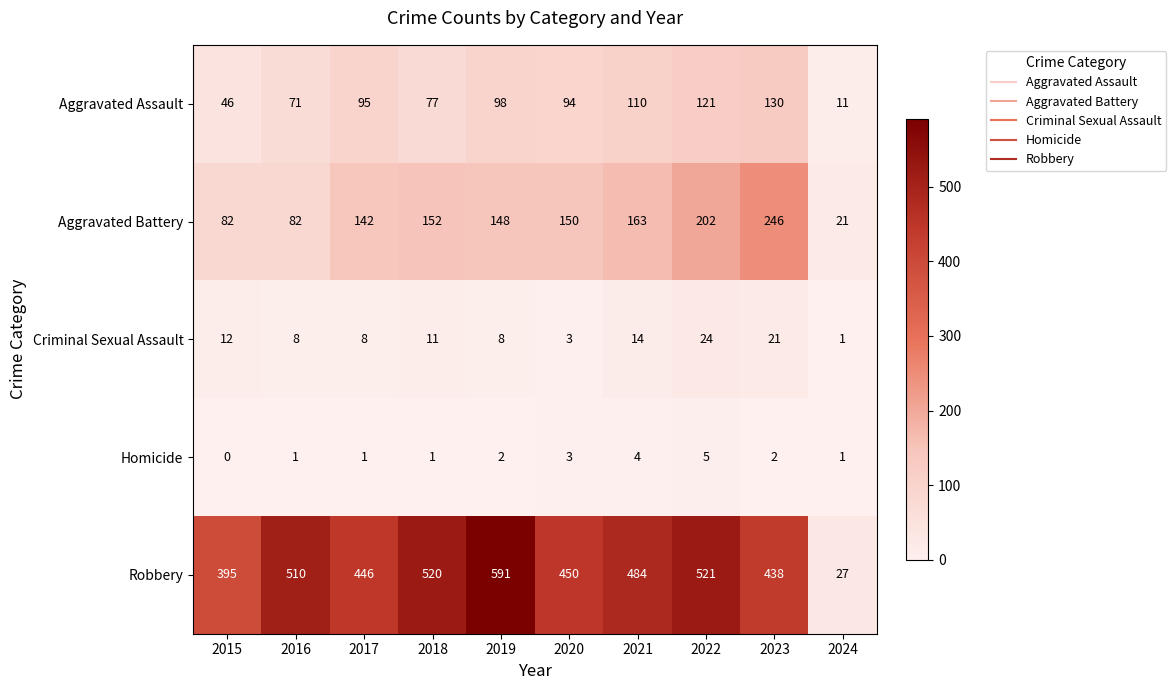

The Criminal Sexual Assault series shows 8 at 2023. True or false?

False